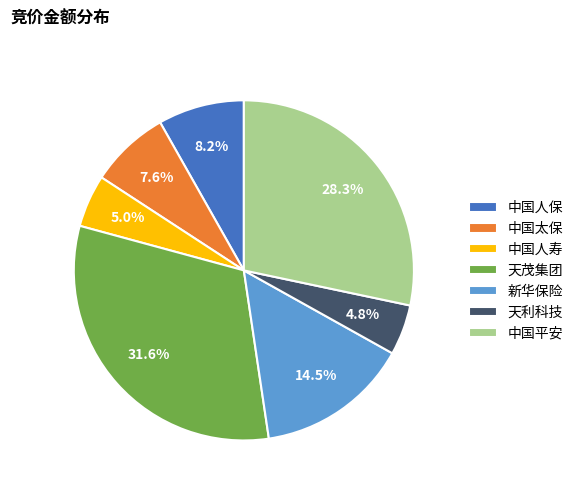

To the nearest percent, what is the difference between the largest and smallest slice percentages?

27%